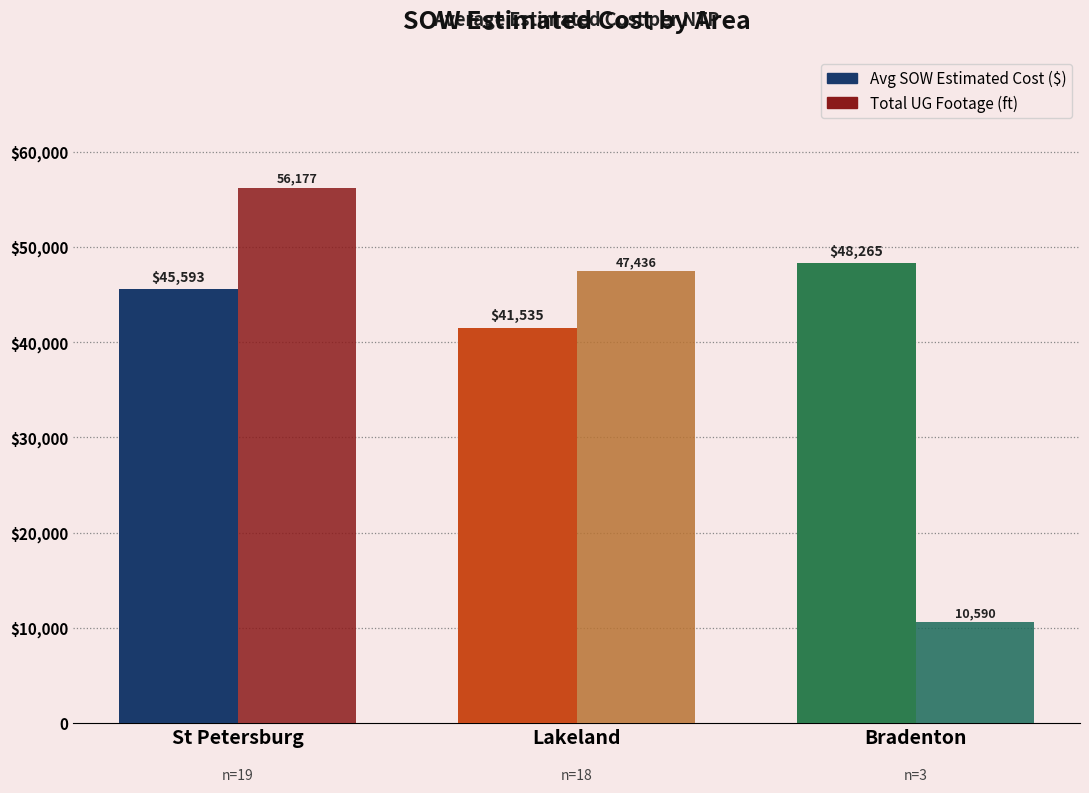

What position from the left is Bradenton?

3